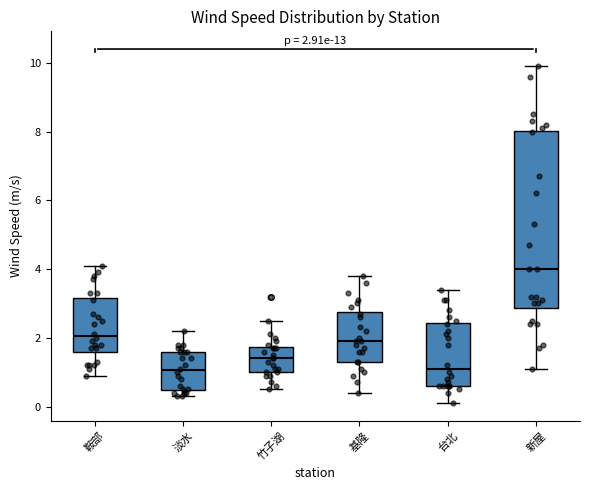

Which box is the tallest, from its lower edge to its upper edge?

新屋